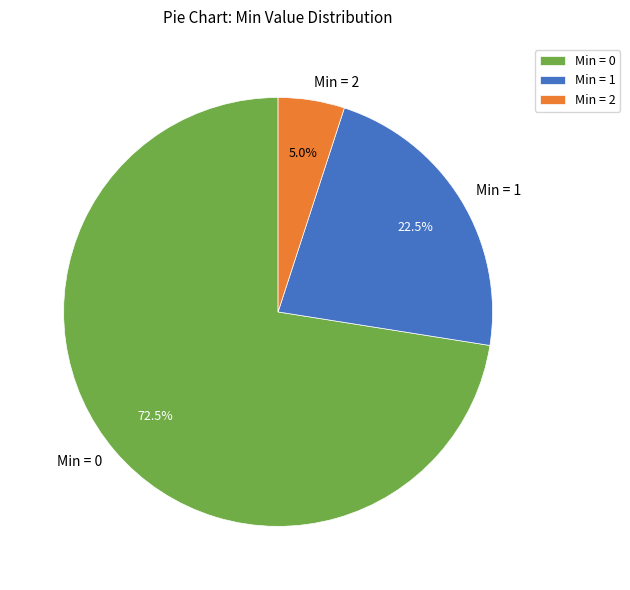

How many segments does this pie chart have?

3